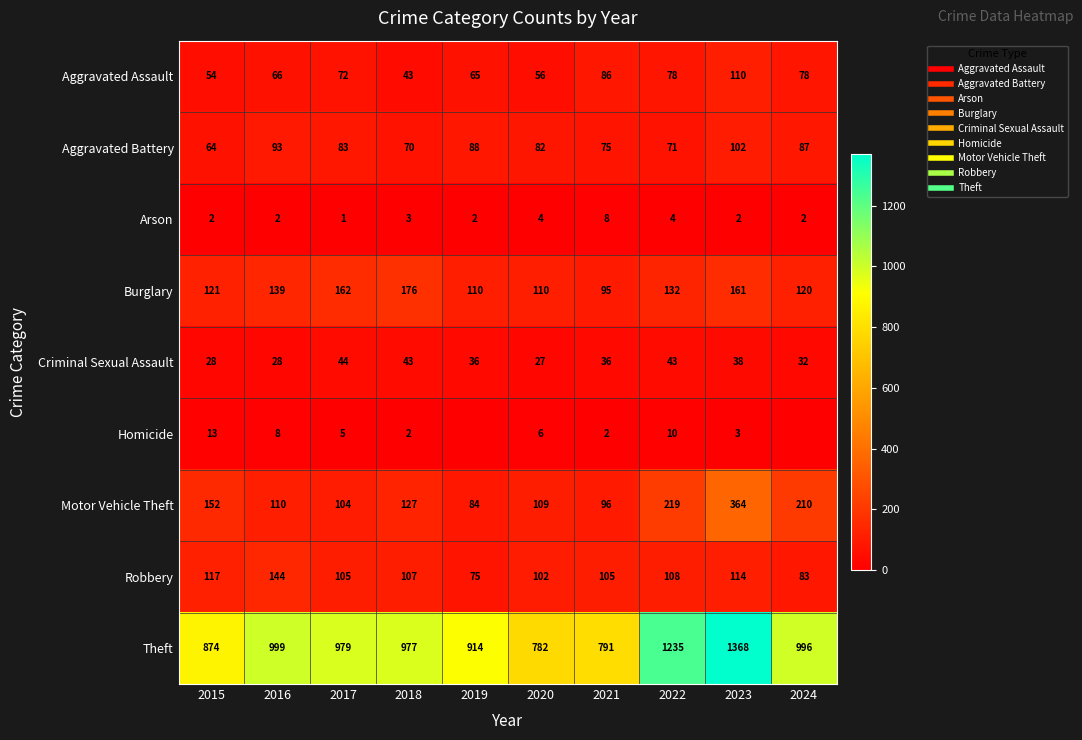

Which category has the lowest value in the Robbery series?

2019